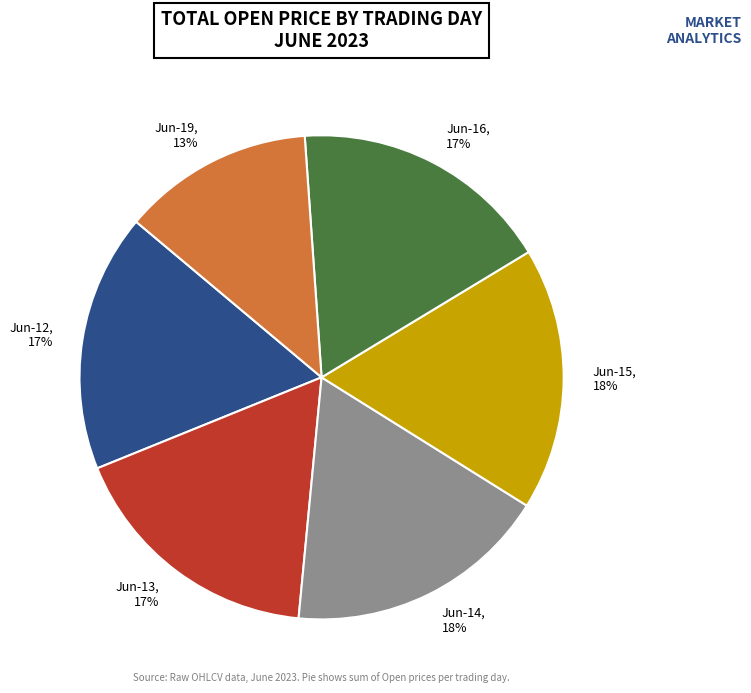

What percentage is the Jun-13 slice, to the nearest percent?

17%